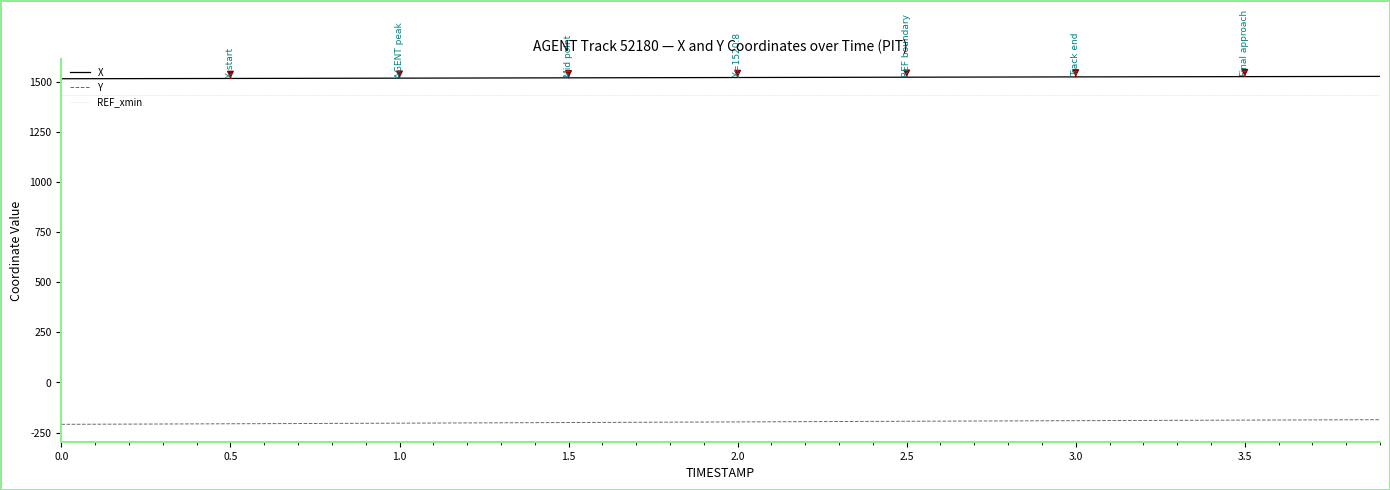

What is the smallest value displayed?

-209.1